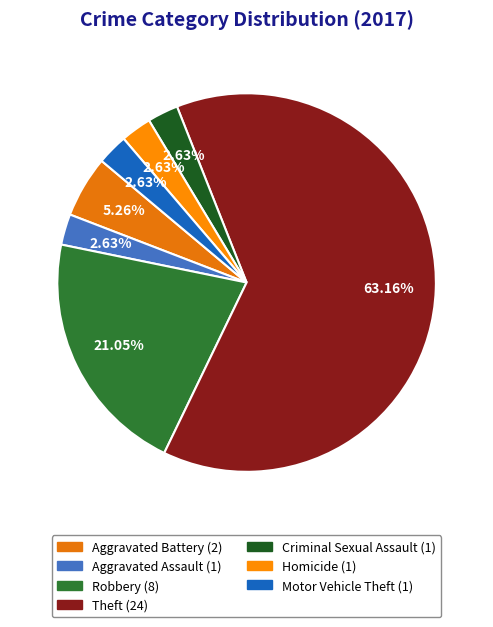

What is the change in value from Aggravated Battery to Motor Vehicle Theft?

-1